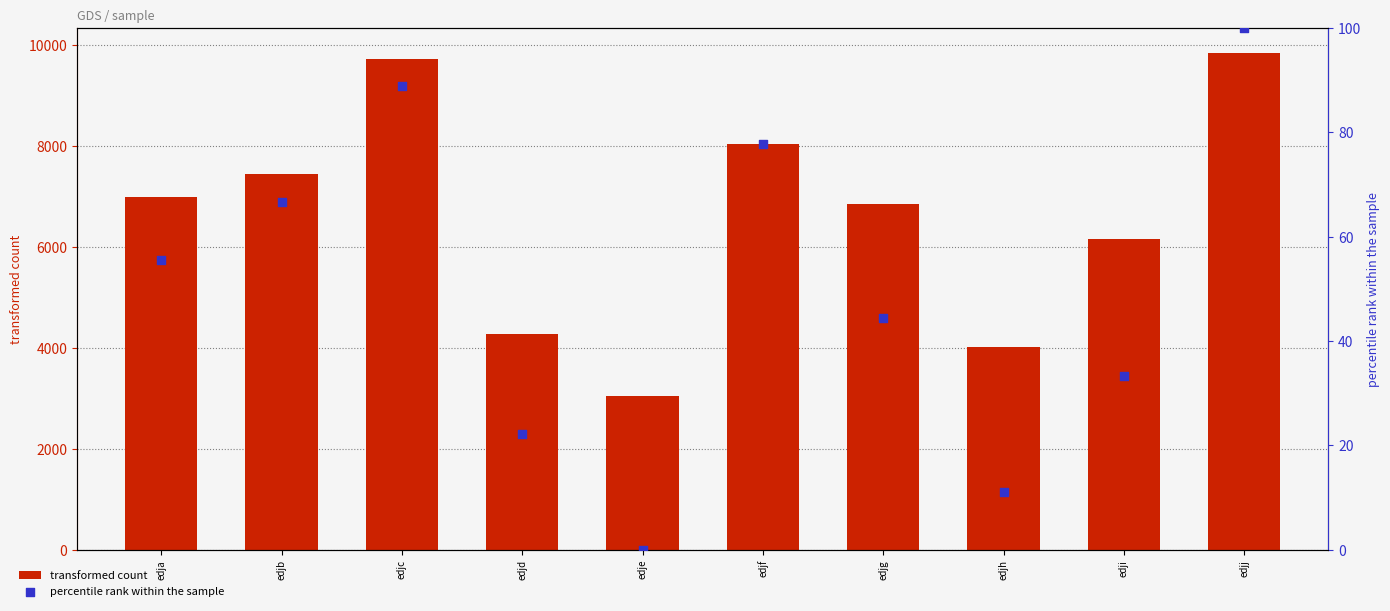

Which series contains the lowest Y value?

percentile rank within the sample